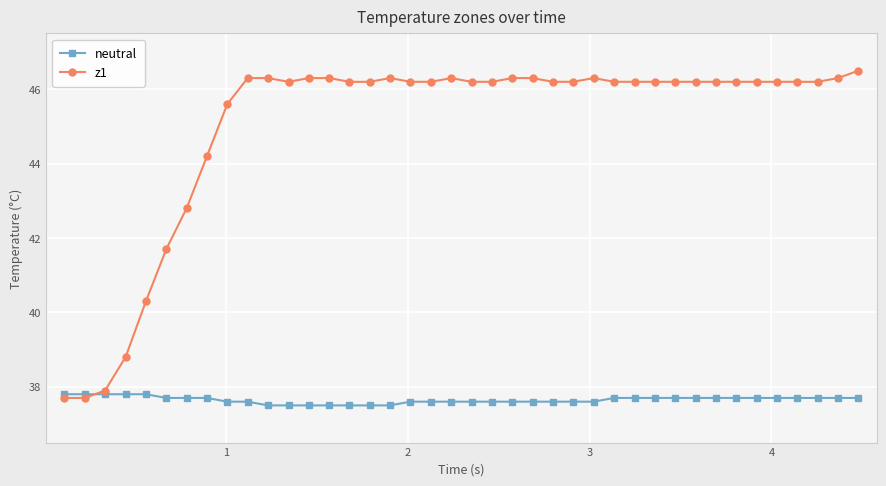

How many times do z1 and neutral cross each other?

1